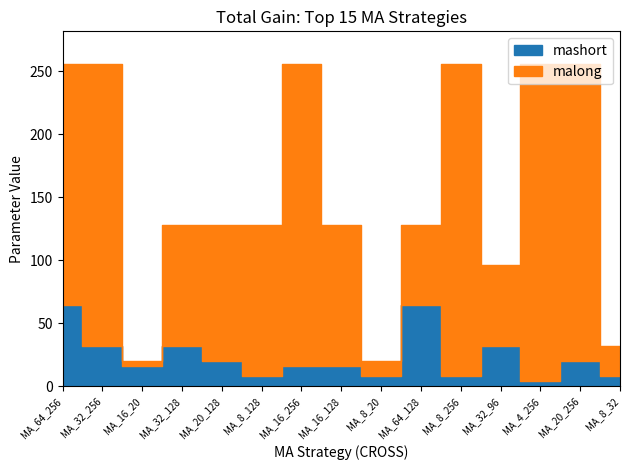

True or false: malong has more than 1 interior local peaks.

True